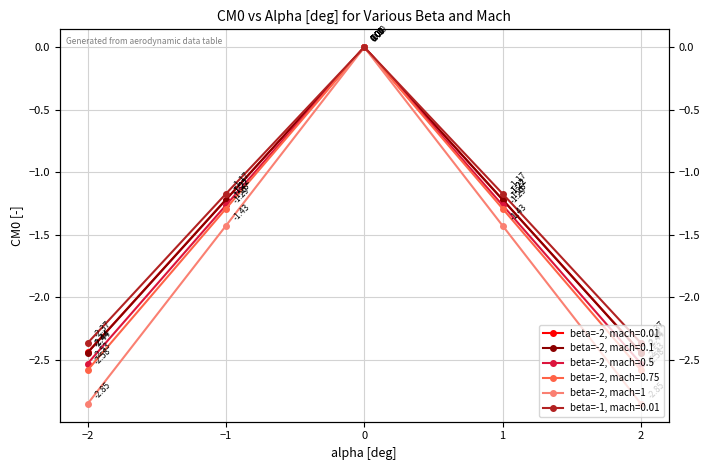

At which label is the value closest to -1?

−1